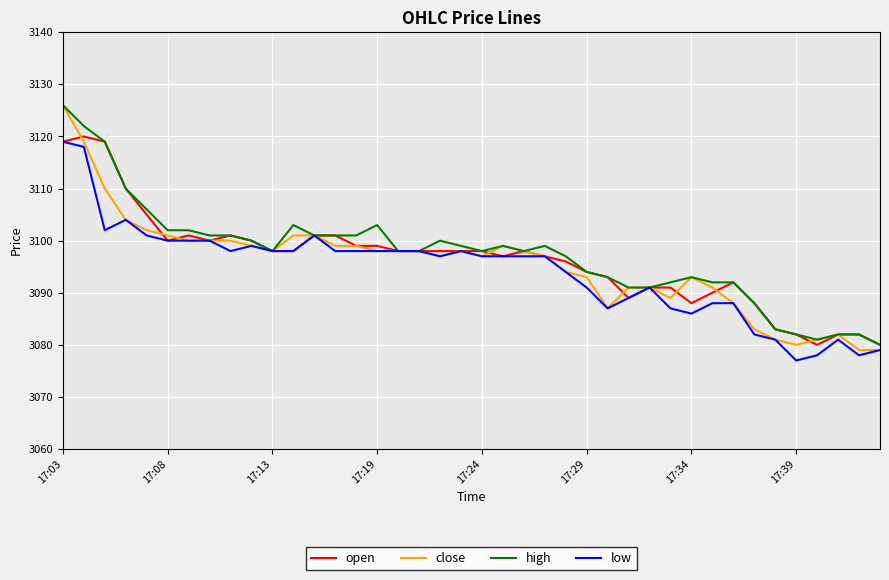

Reading left to right, transcribe all the data shown in this chart.

open: 3119	3120	3119	3110	3105	3100	3101	3100	3101	3100	3098	3098	3101	3101	3099	3099	3098	3098	3098	3098	3098	3097	3098	3097	3096	3094	3093	3089	3091	3091	3088	3090	3092	3088	3083	3082	3080	3082	3082	3080
close: 3126	3119	3110	3104	3102	3101	3100	3100	3100	3099	3098	3101	3101	3099	3099	3098	3098	3098	3097	3098	3097	3099	3098	3097	3094	3093	3087	3091	3091	3089	3093	3091	3088	3083	3081	3080	3081	3082	3079	3079
high: 3126	3122	3119	3110	3106	3102	3102	3101	3101	3100	3098	3103	3101	3101	3101	3103	3098	3098	3100	3099	3098	3099	3098	3099	3097	3094	3093	3091	3091	3092	3093	3092	3092	3088	3083	3082	3081	3082	3082	3080
low: 3119	3118	3102	3104	3101	3100	3100	3100	3098	3099	3098	3098	3101	3098	3098	3098	3098	3098	3097	3098	3097	3097	3097	3097	3094	3091	3087	3089	3091	3087	3086	3088	3088	3082	3081	3077	3078	3081	3078	3079